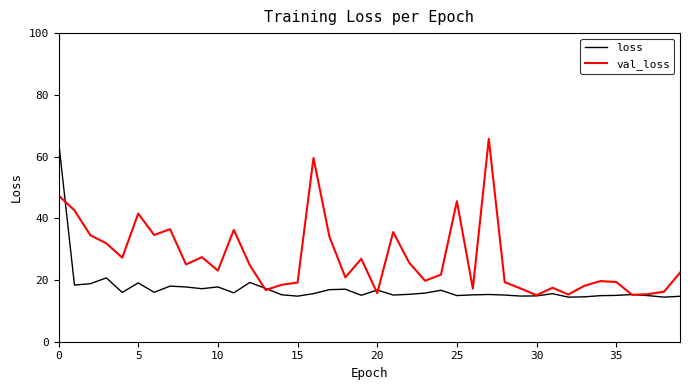

Is this an area chart (filled region under the line)?

No